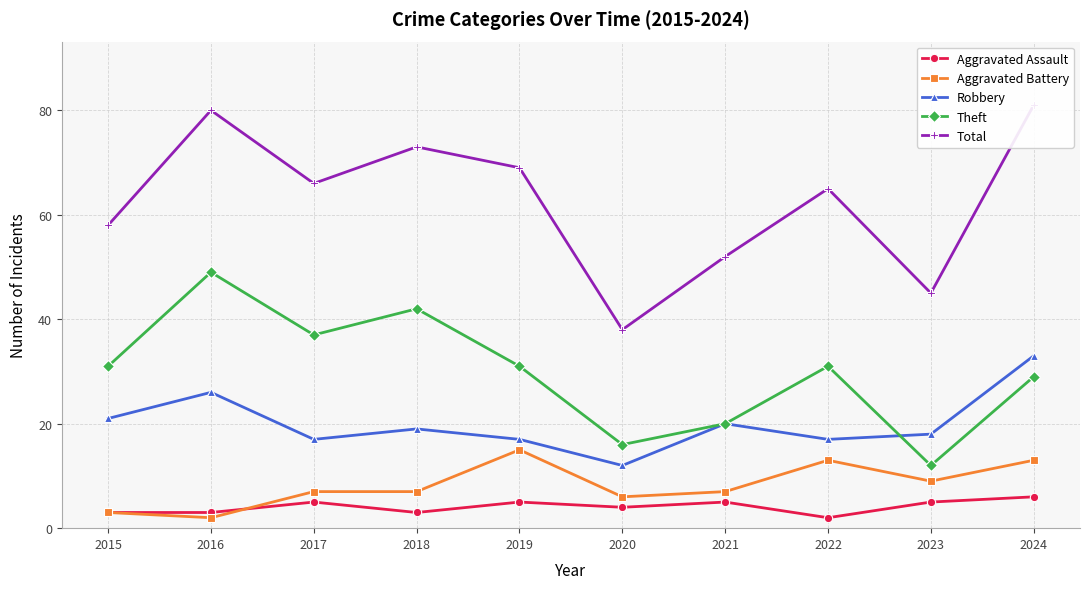

Which series changed the most between 2016 and 2021?

Theft